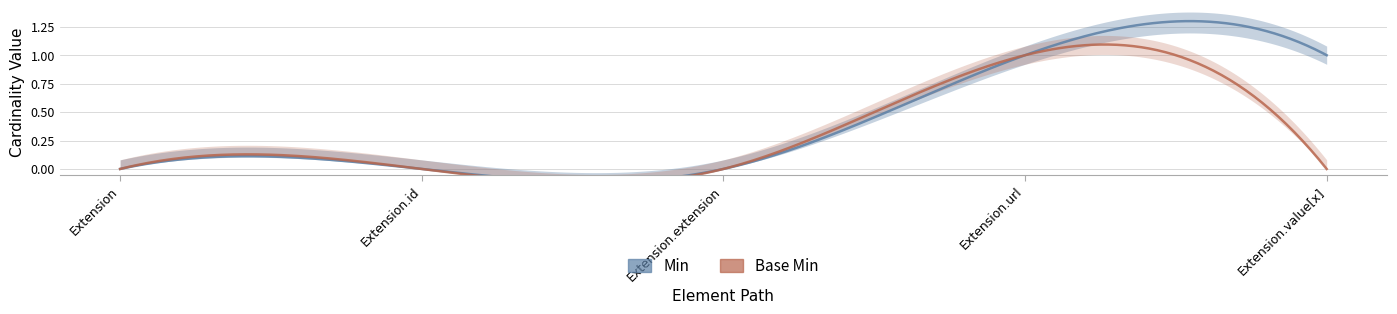

List the series in order of their peak value, highest first.

Min, Base Min